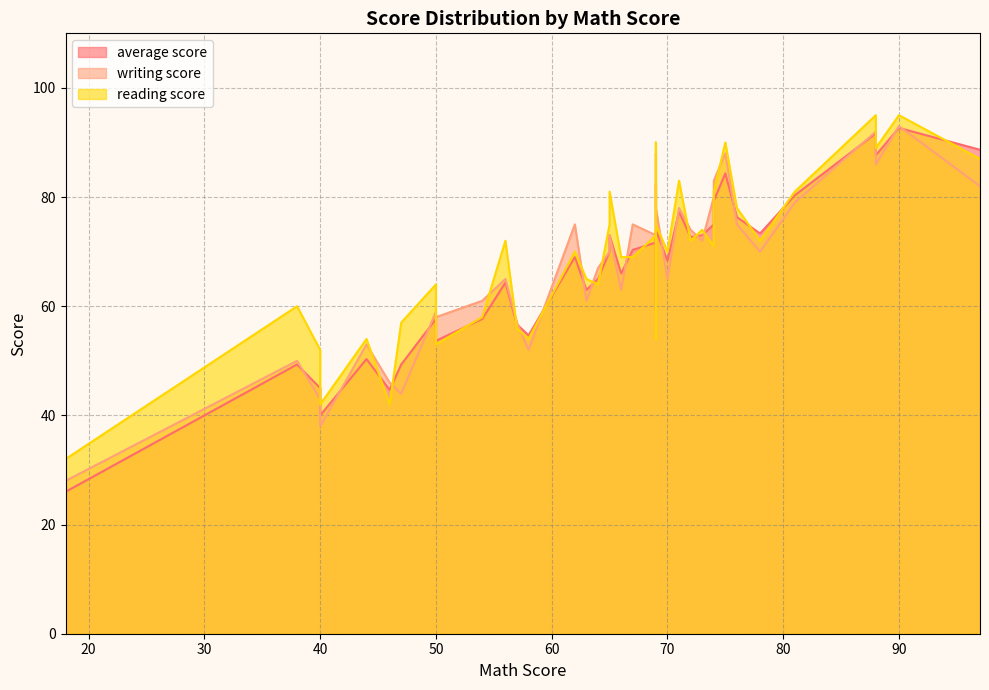

Rank the categories by average score value from lowest to highest.

18, 40, 40, 46, 40, 47, 38, 44, 50, 58, 57, 54, 50, 69, 63, 56, 64, 66, 70, 62, 65, 67, 69, 69, 72, 65, 73, 78, 69, 74, 76, 71, 74, 81, 69, 75, 88, 97, 88, 90